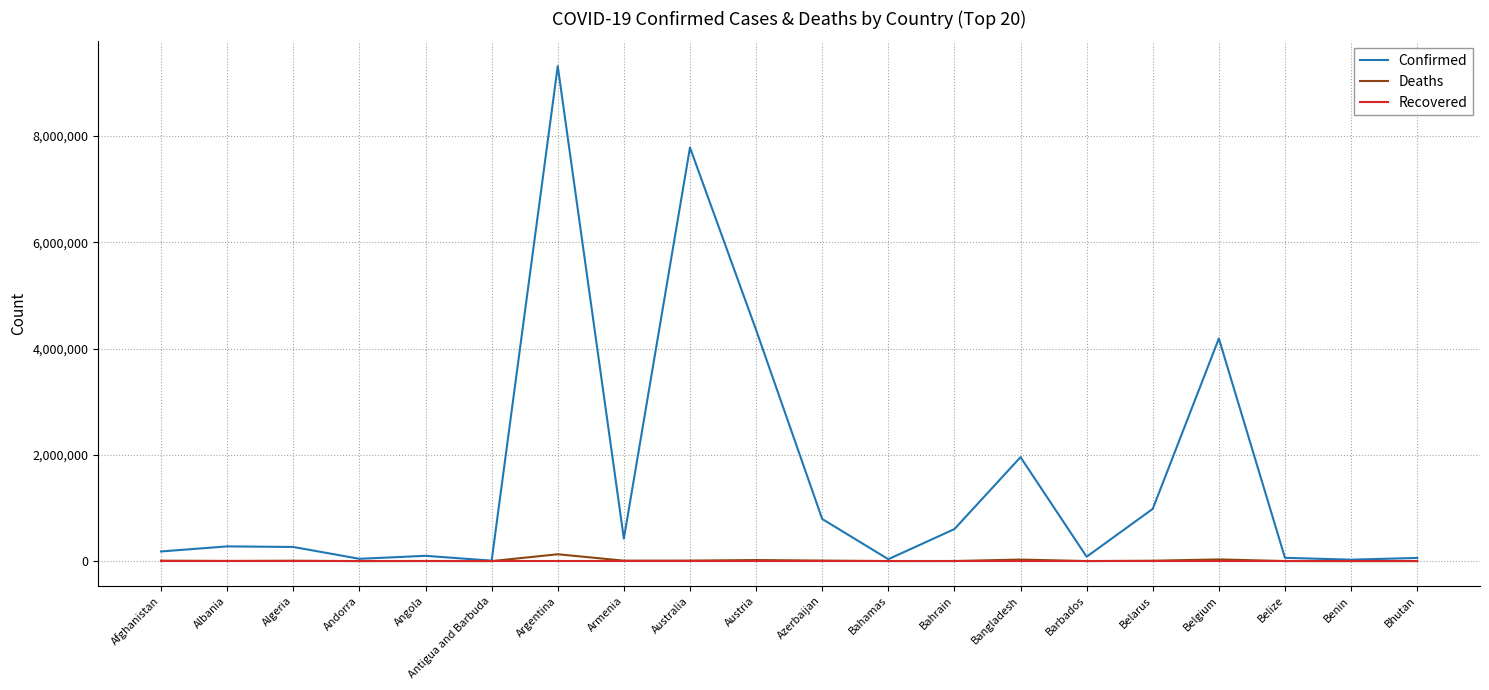

What position from the left is Azerbaijan?

11